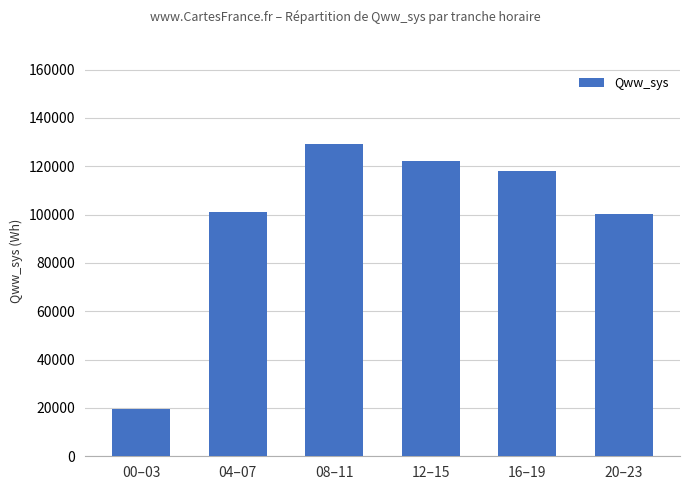

What is the greatest value displayed?

129269.3